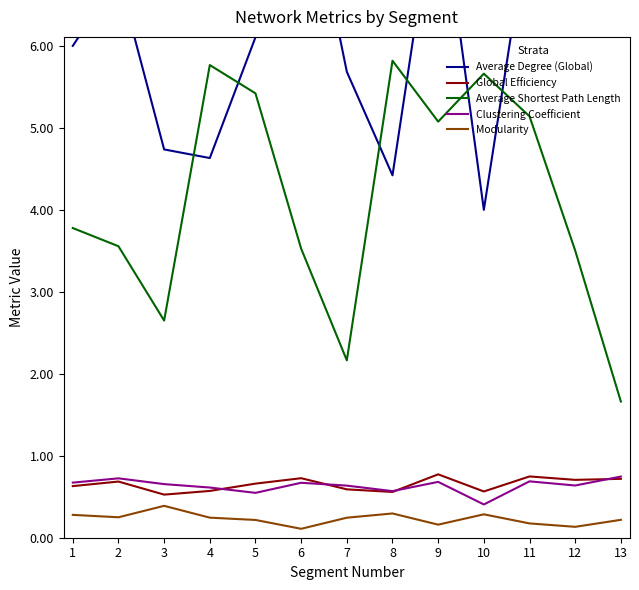

Which series has the largest total across all categories?

Average Degree (Global)